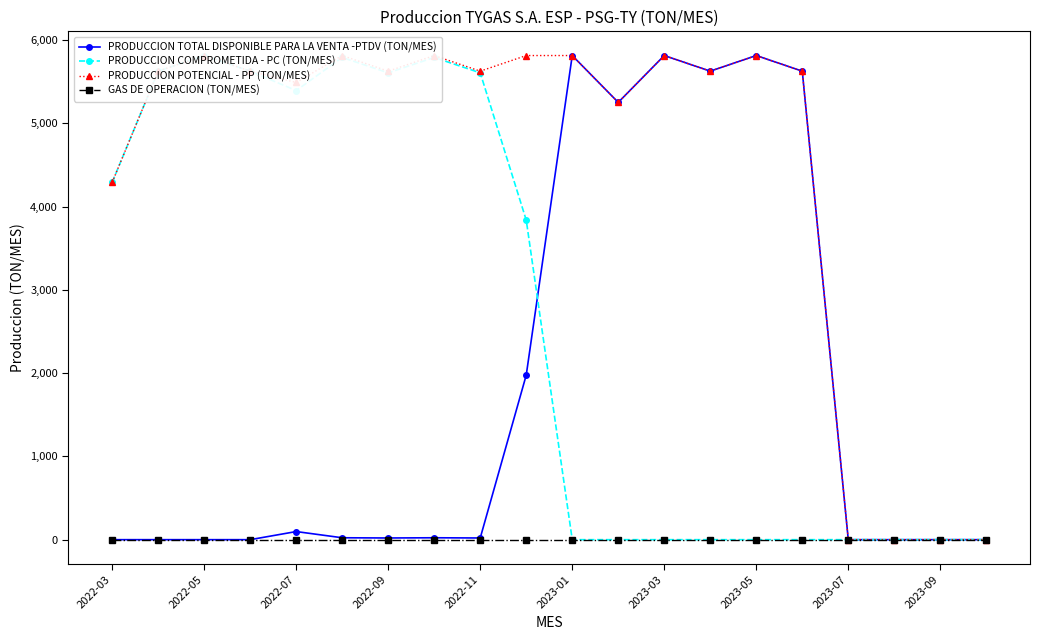

True or false: GAS DE OPERACION (TON/MES) and PRODUCCION POTENCIAL - PP (TON/MES) intersect in this chart.

False